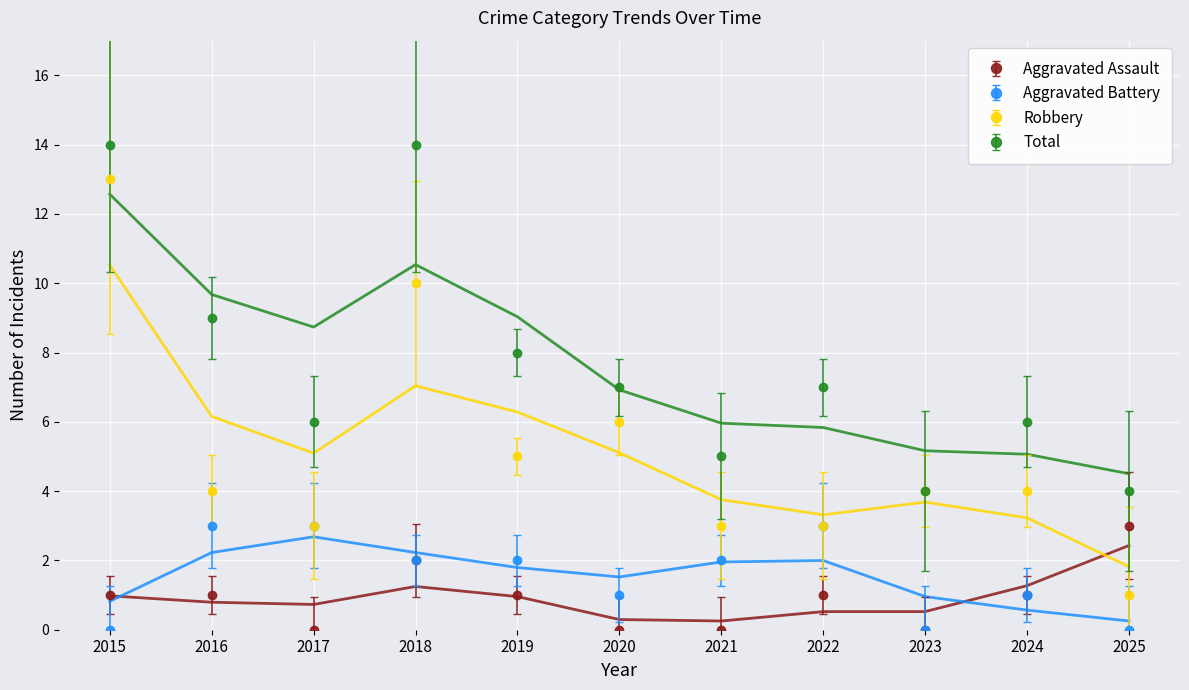

Where is Aggravated Battery nearest to the value 1?

2020